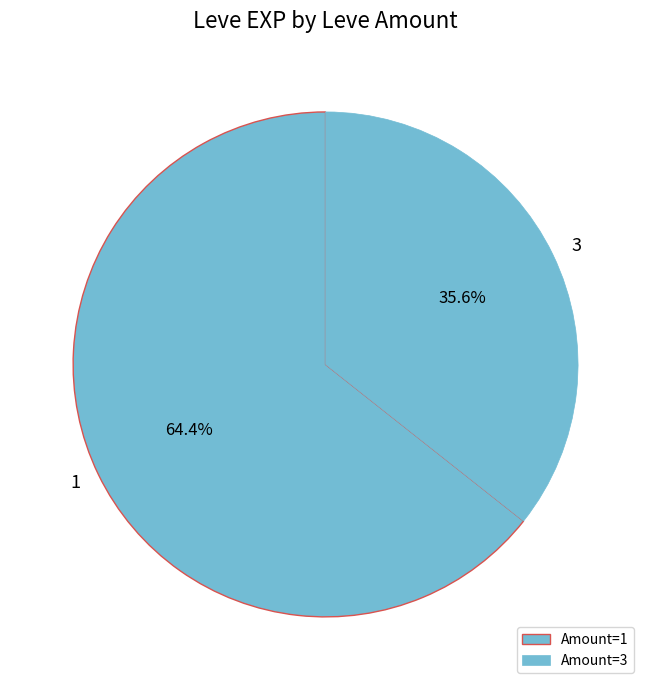

How many segments does this pie chart have?

2